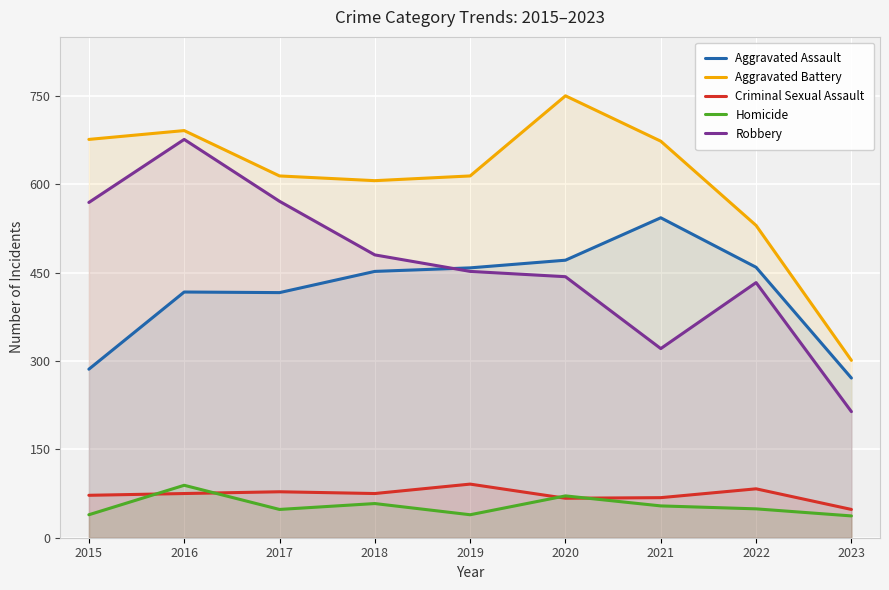

What is the sum of all Aggravated Assault values?

3773